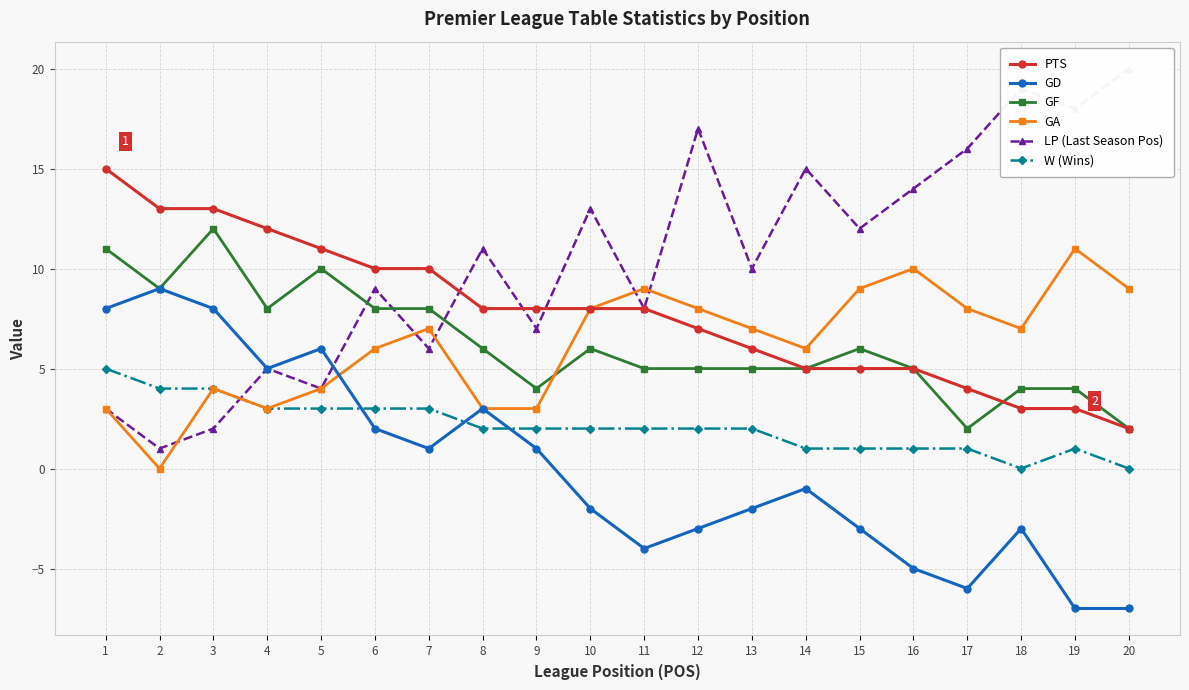

What is the difference between the second highest and minimum values in the GA series?

10